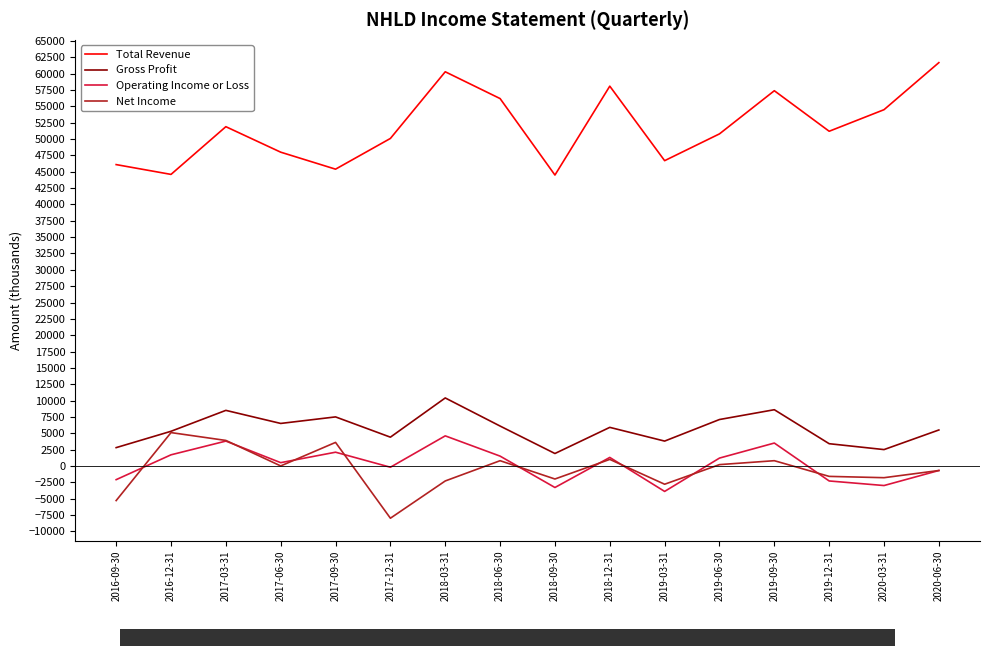

Which series has the largest total across all categories?

Total Revenue